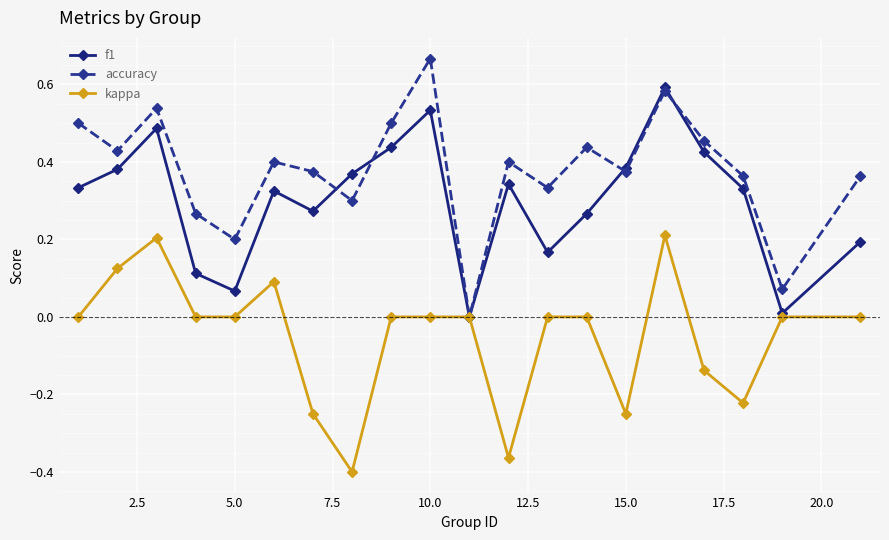

List the series in order of their overall mean, lowest first.

kappa, f1, accuracy